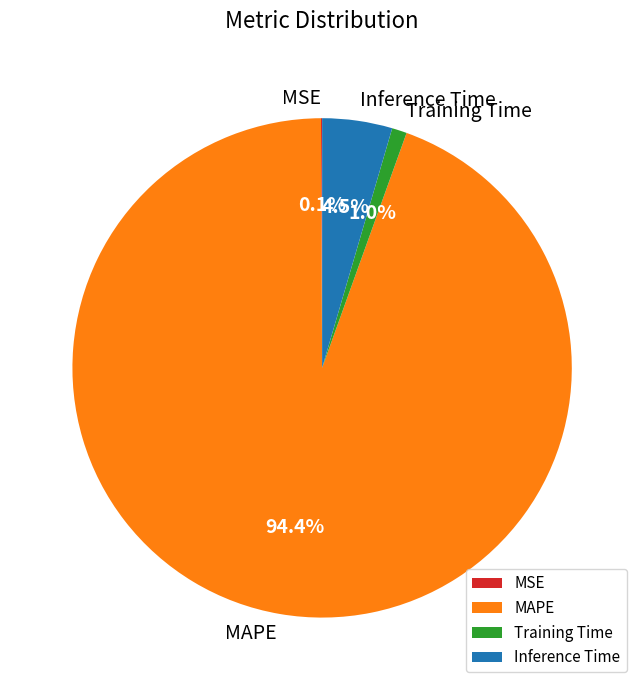

What portion of the pie excludes Training Time?

99.0%